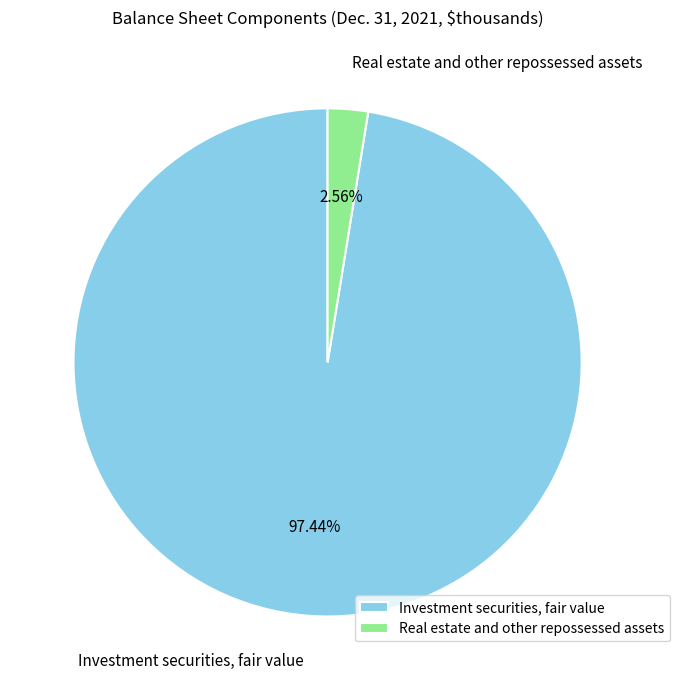

What percentage is the Investment securities, fair value slice, to the nearest percent?

97%